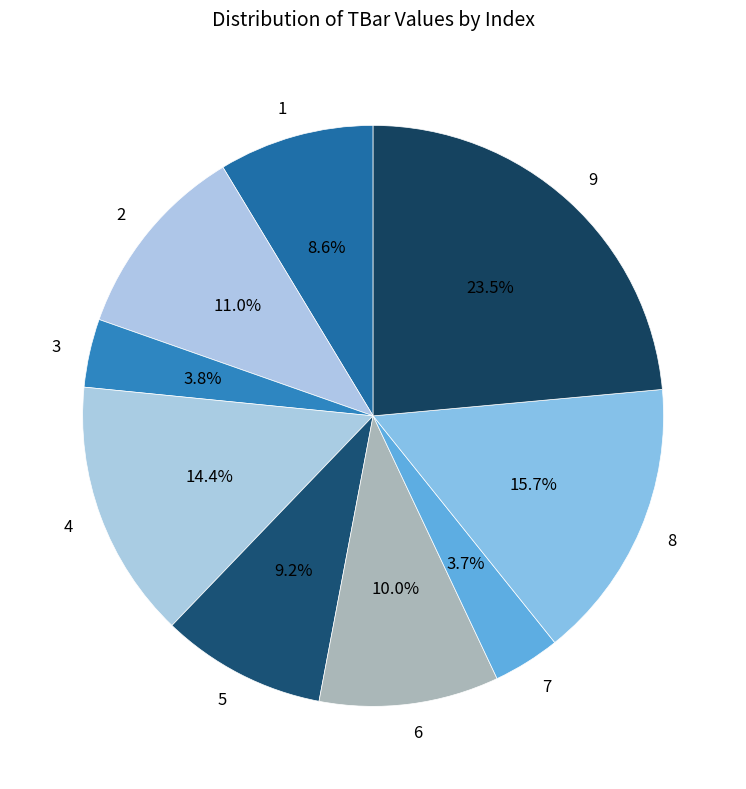

Is 2 the majority of the pie?

No